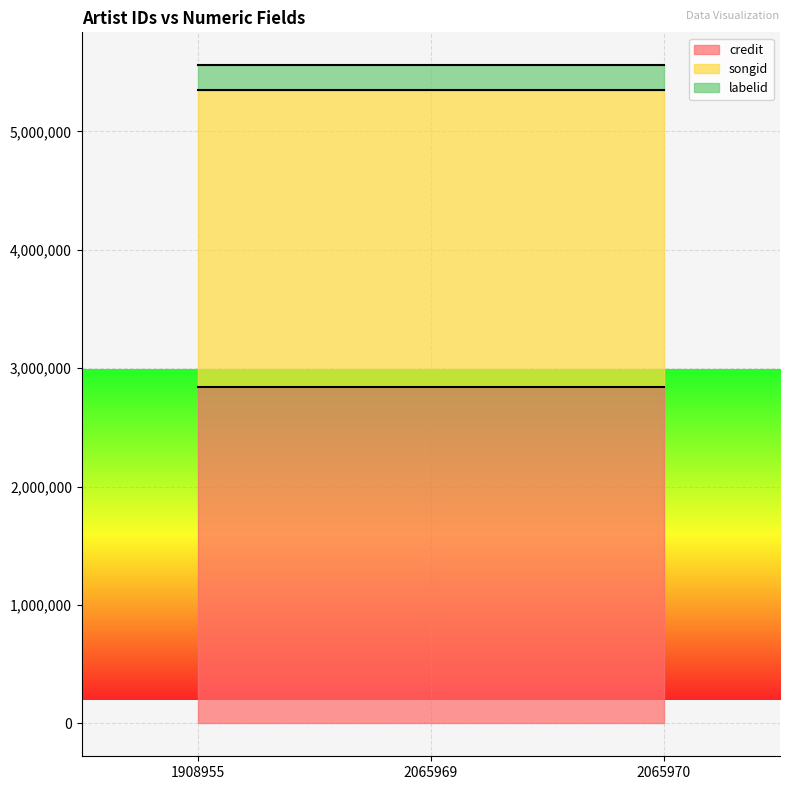

List the labels in order of credit value, largest first.

1908955, 2065969, 2065970